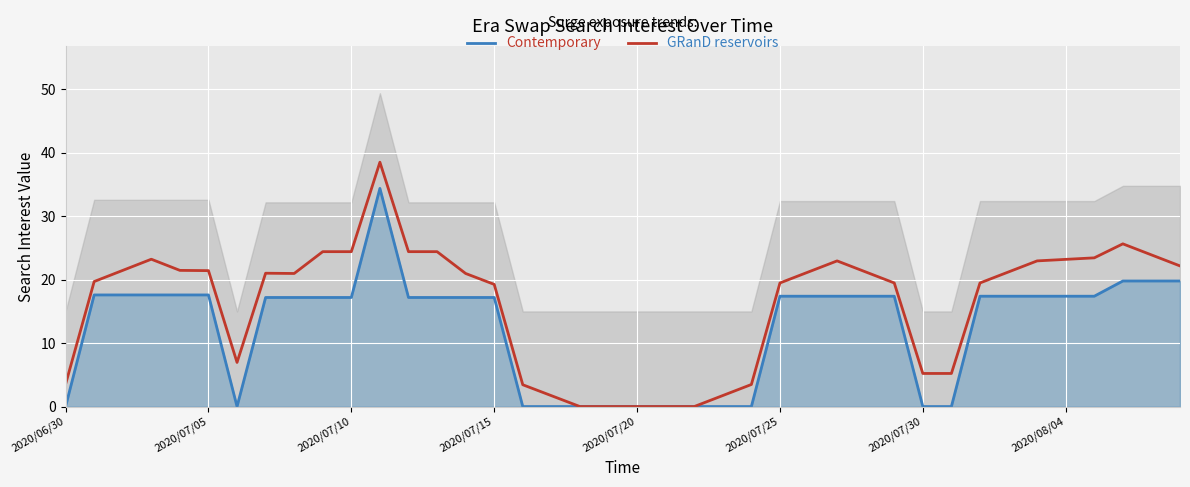

Rank the series by their maximum value, from highest to lowest.

GRanD reservoirs, Contemporary